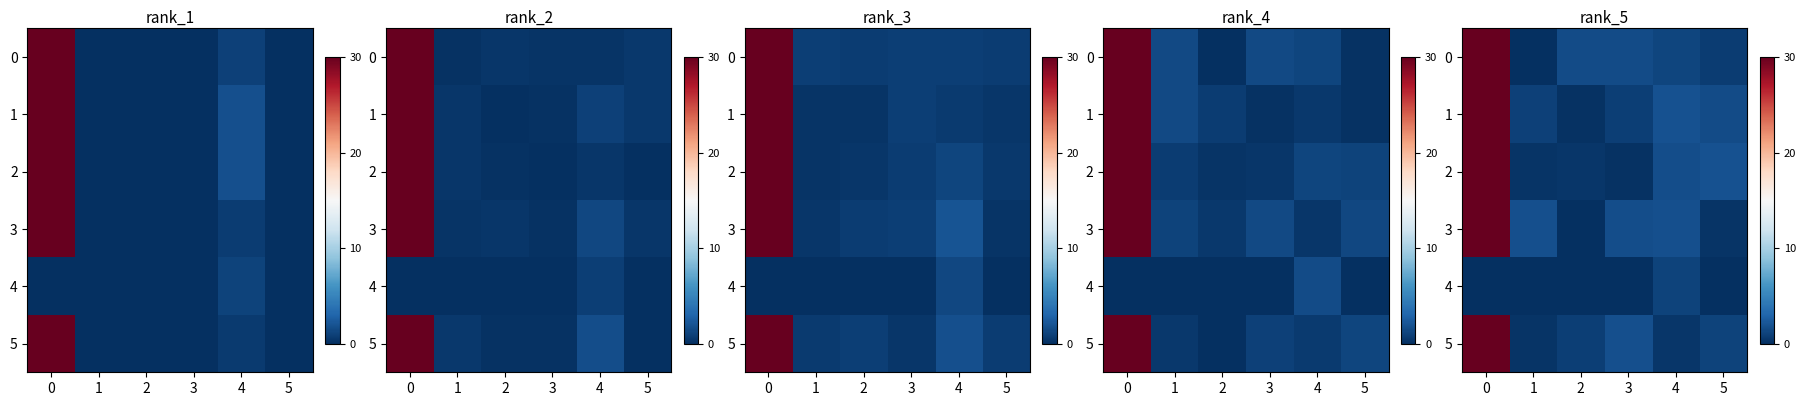

Is the value of row_3 at 2 greater than the value of row_0 at 1?

Yes